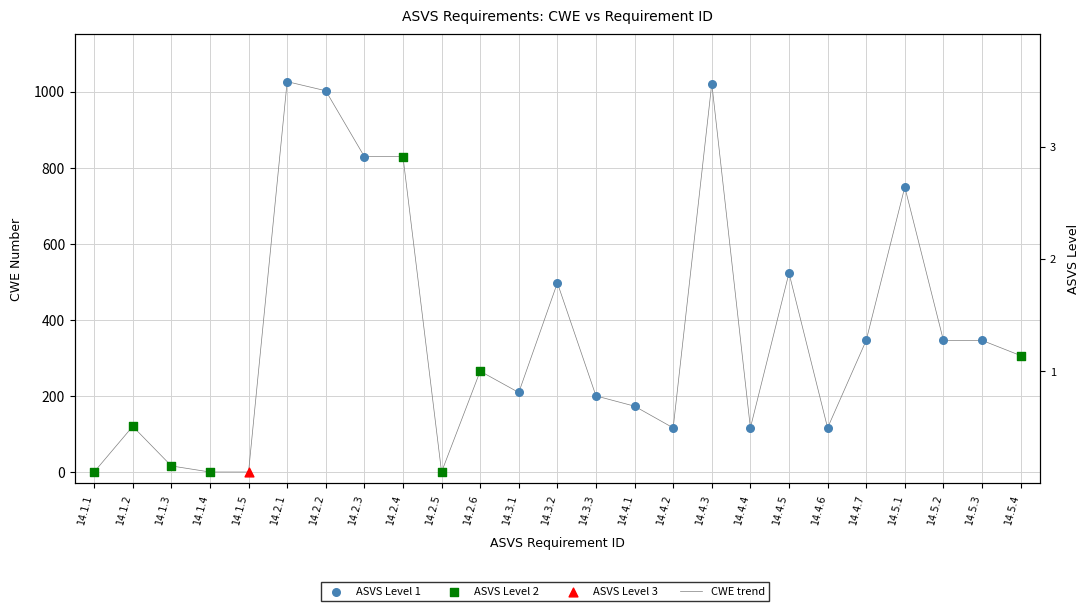

Between 14.5.2 and 14.2.2, which is larger?

14.2.2